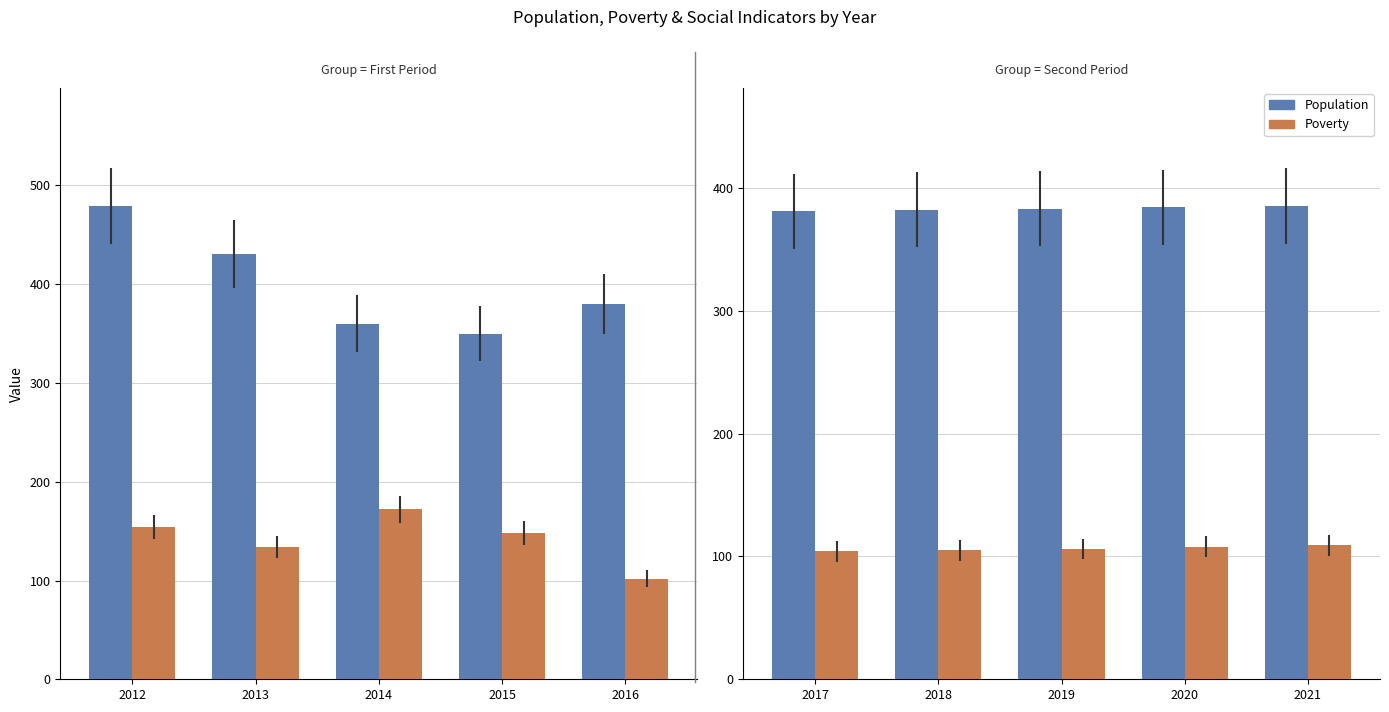

True or false: Population has a value of 596 at 2020.

False